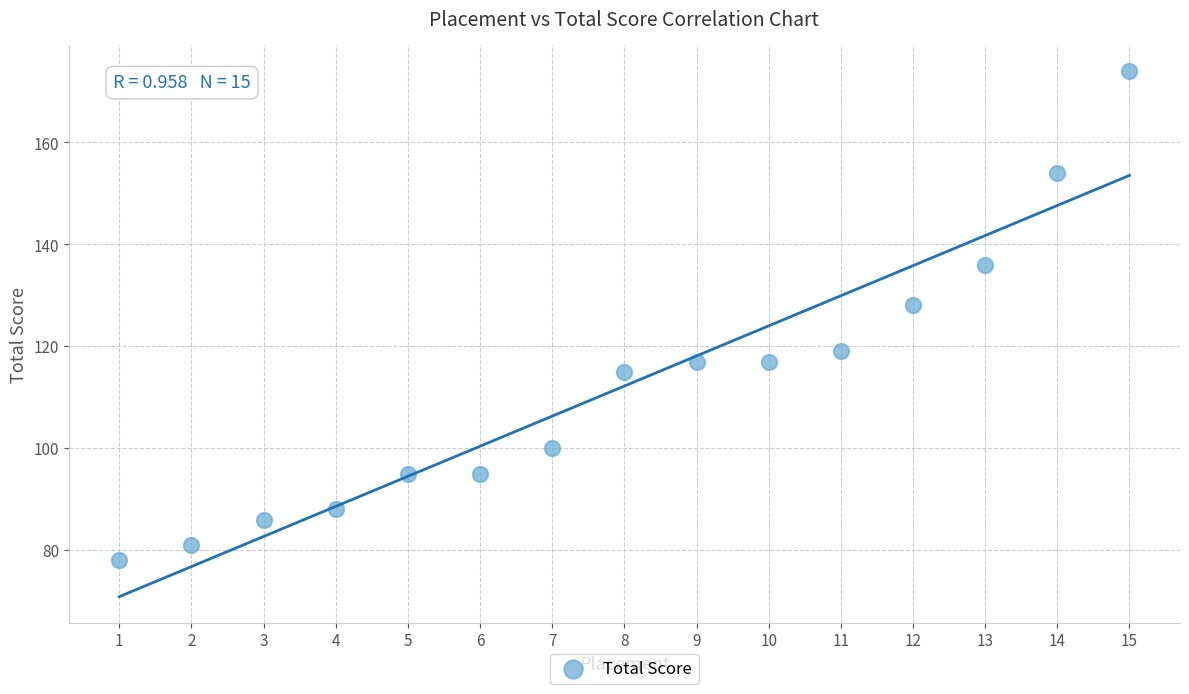

What is the range of X values (max minus min)?

14